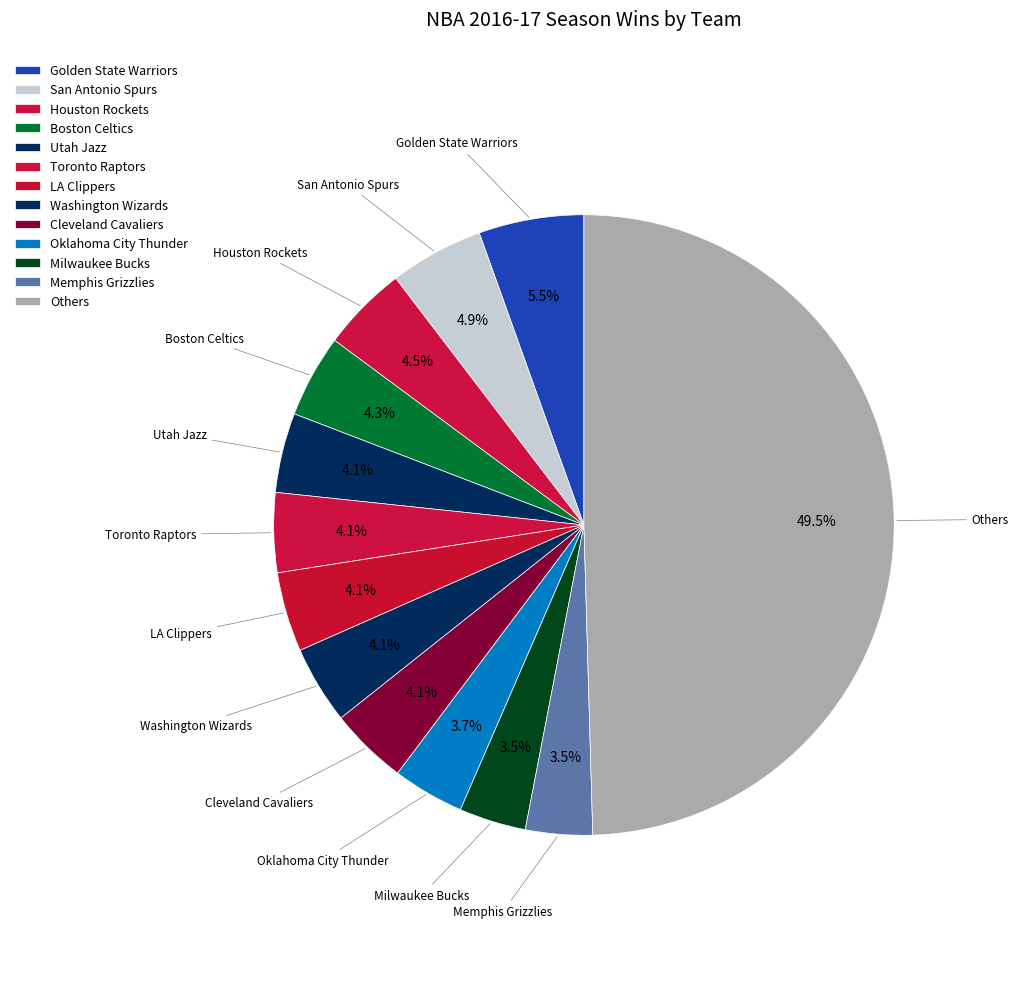

What is the largest slice in the pie chart?

Others